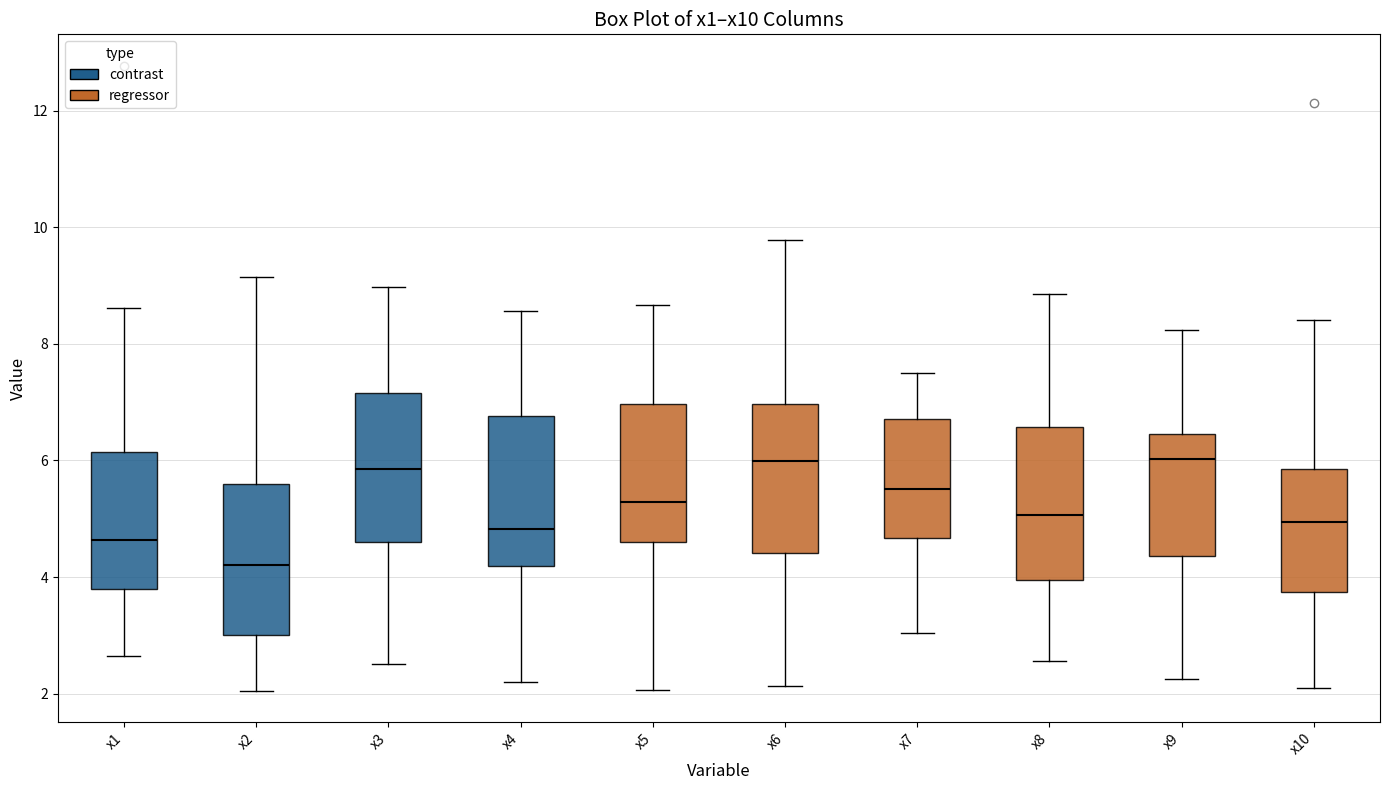

Reading left to right, transcribe this box plot: for each box, give where its median line is, the range the box spans, and where its two whiskers end, as read against the y-axis. The values are not printed on the chart, so give them approximately, as read against the axis.

x1: median 4.6, box 3.8 to 6.2, whiskers 2.6 to 8.6
x2: median 4.2, box 3.0 to 5.6, whiskers 2.0 to 9.2
x3: median 5.8, box 4.6 to 7.2, whiskers 2.6 to 9.0
x4: median 4.8, box 4.2 to 6.8, whiskers 2.2 to 8.6
x5: median 5.2, box 4.6 to 7.0, whiskers 2.0 to 8.6
x6: median 6.0, box 4.4 to 7.0, whiskers 2.2 to 9.8
x7: median 5.6, box 4.6 to 6.8, whiskers 3.0 to 7.6
x8: median 5.0, box 4.0 to 6.6, whiskers 2.6 to 8.8
x9: median 6.0, box 4.4 to 6.4, whiskers 2.2 to 8.2
x10: median 5.0, box 3.8 to 5.8, whiskers 2.2 to 8.4